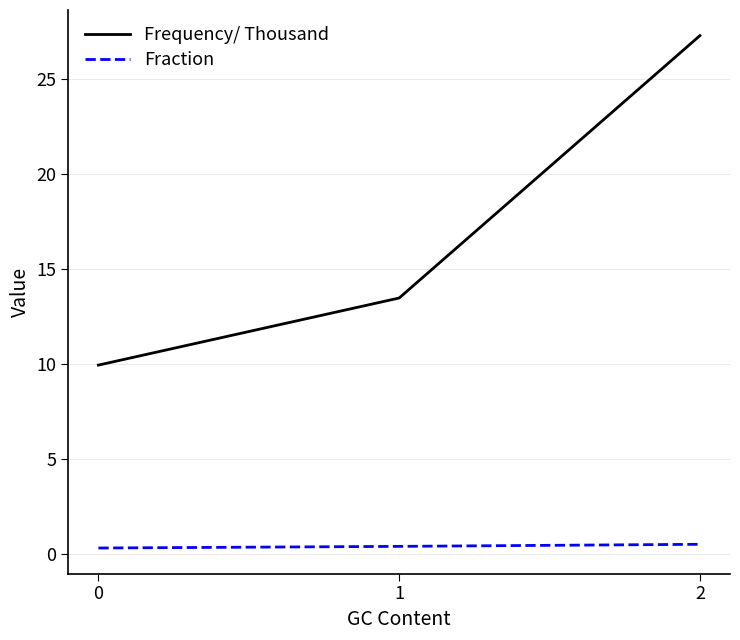

Is it true that Frequency/ Thousand equals 27.3 at 2?

True